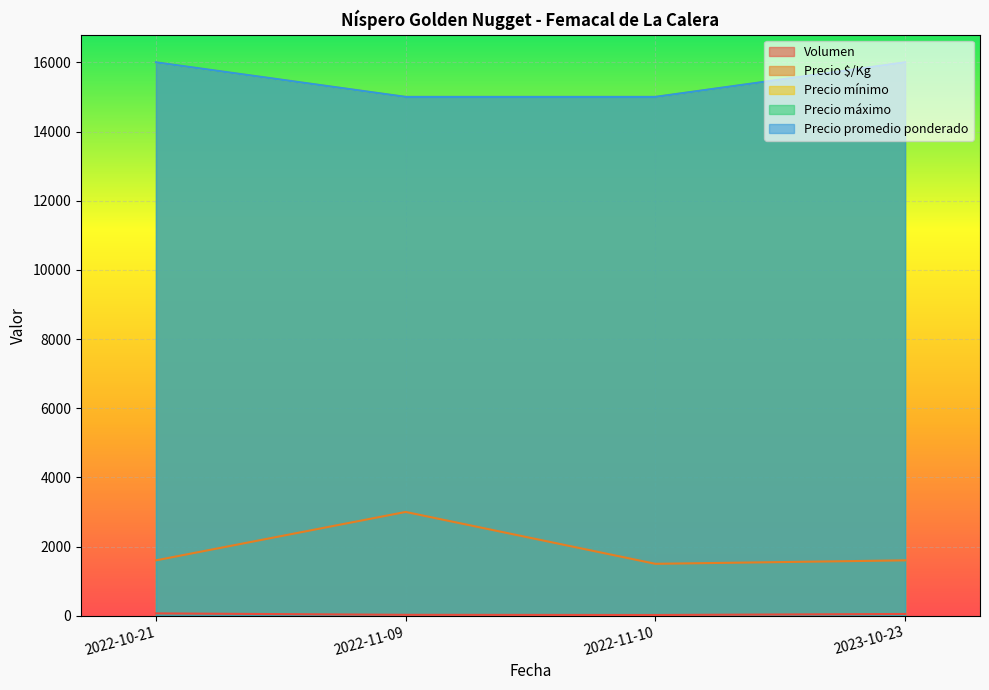

Reading left to right, list all the values displayed in this chart.

Volumen: 67	25	20	50
Precio $/Kg: 1600	3000	1500	1600
Precio mínimo: 16000	15000	15000	16000
Precio máximo: 16000	15000	15000	16000
Precio promedio ponderado: 16000	15000	15000	16000